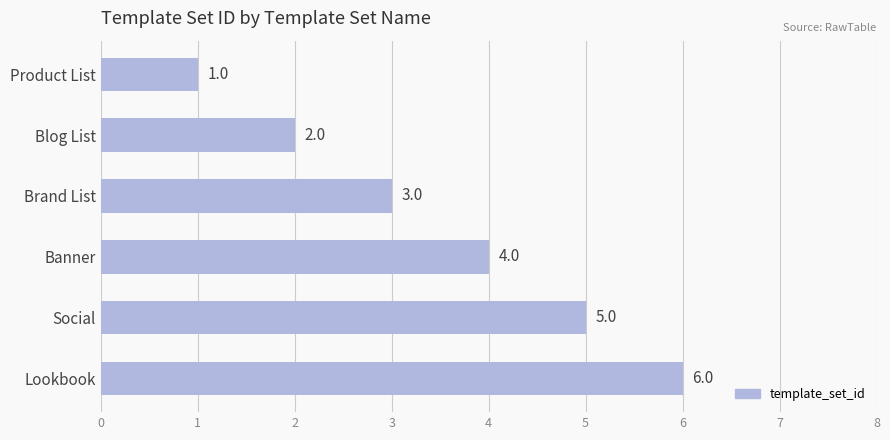

Which category has the highest value across all series?

Lookbook